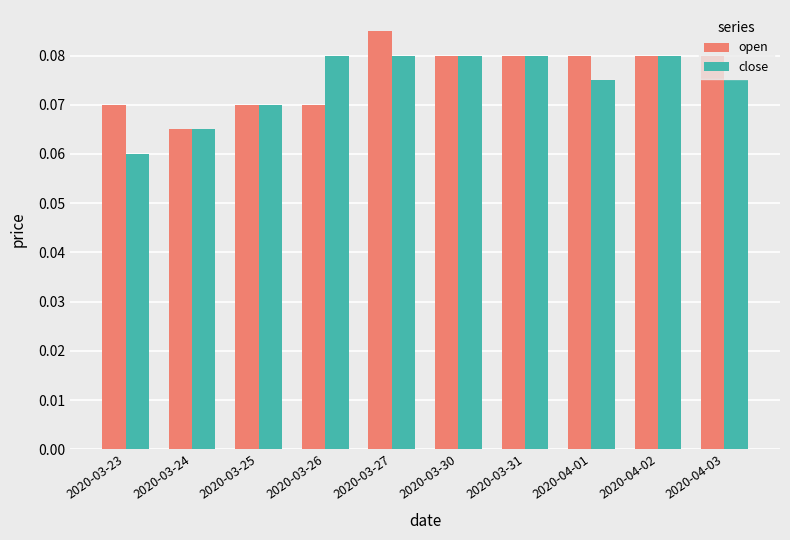

At 2020-03-27, list the series in order from largest to smallest.

open, close